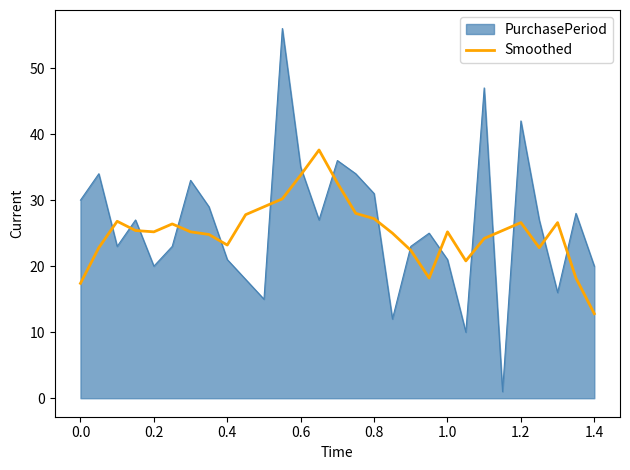

Rank the series by their maximum value, from lowest to highest.

Smoothed, PurchasePeriod